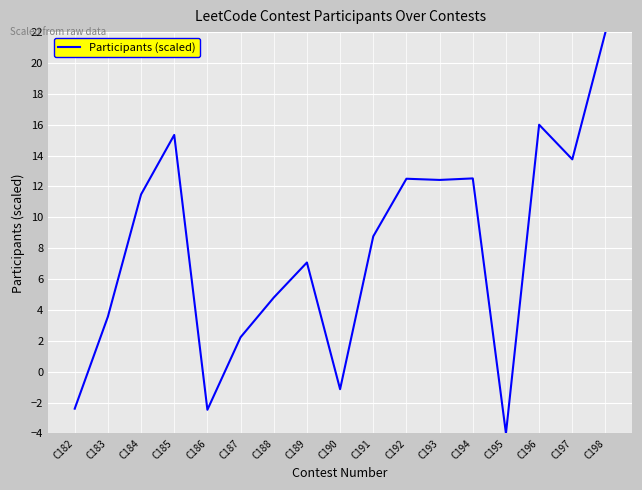

True or false: the data has more than 0 interior local peaks.

True